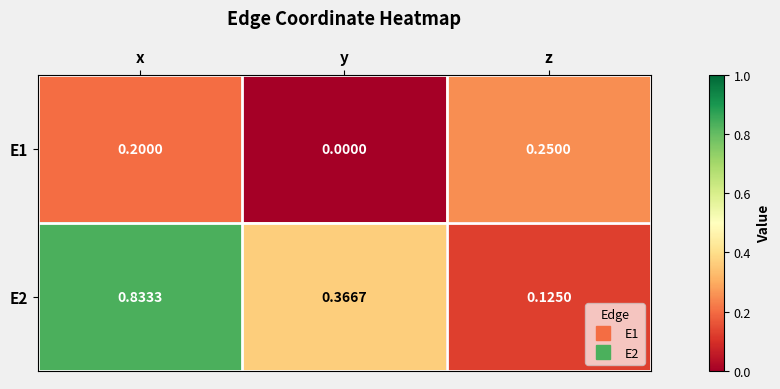

Which category has the highest value across all series?

x